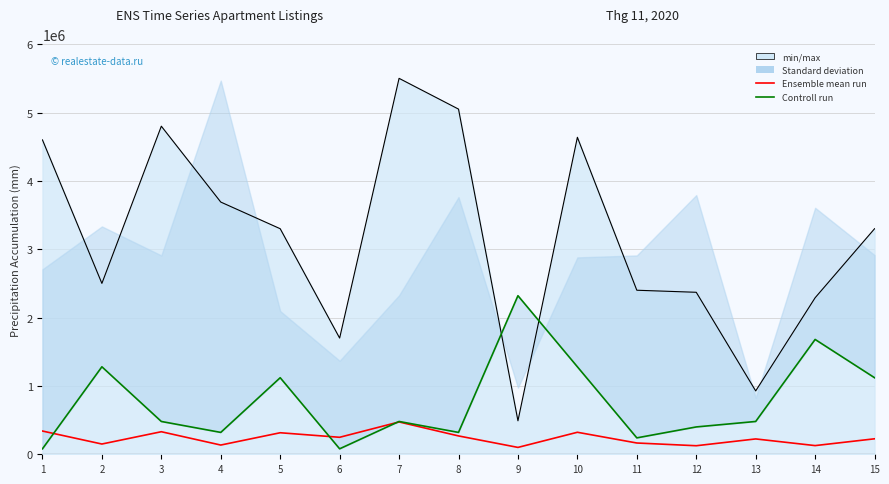

What is the greatest value displayed?

2320000